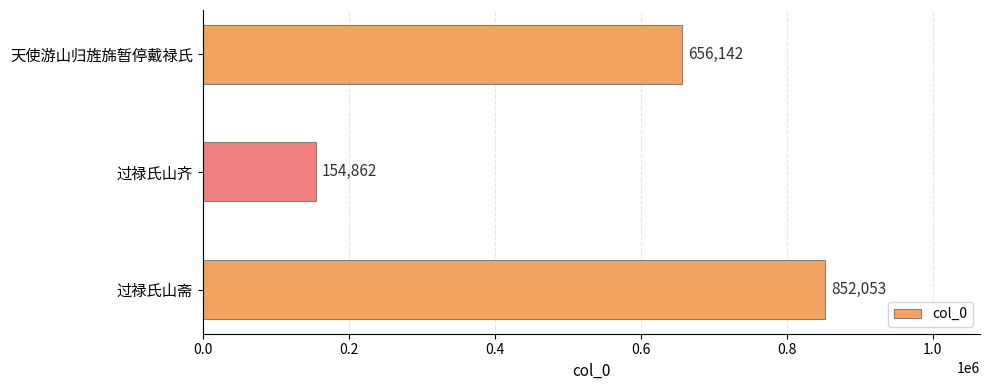

What is the greatest value displayed?

852053